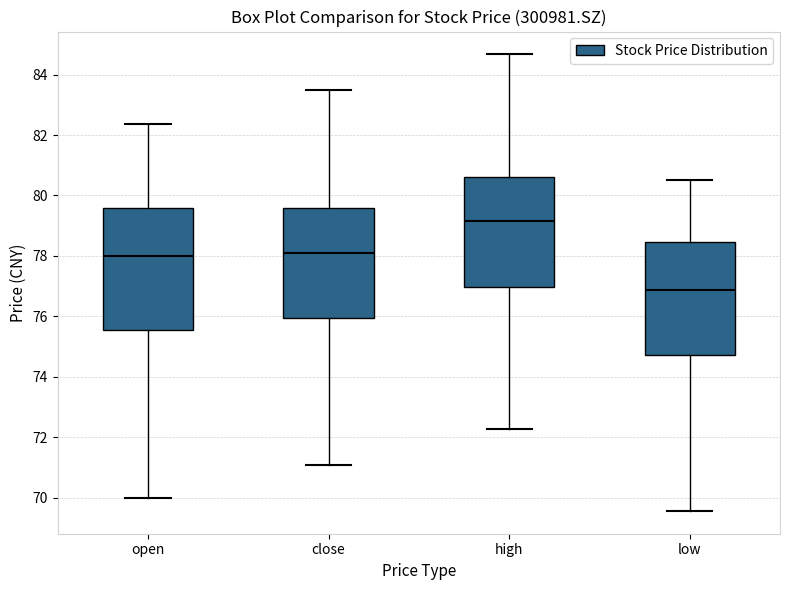

Reading left to right, read every box against the y-axis: the position of its median line, the range the box covers, and the ends of its whiskers. The values are not printed on the chart, so give them approximately, as read against the axis.

open: median 78.0, box 75.6 to 79.6, whiskers 70.0 to 82.4
close: median 78.0, box 76.0 to 79.6, whiskers 71.0 to 83.4
high: median 79.2, box 77.0 to 80.6, whiskers 72.2 to 84.6
low: median 76.8, box 74.8 to 78.4, whiskers 69.6 to 80.6